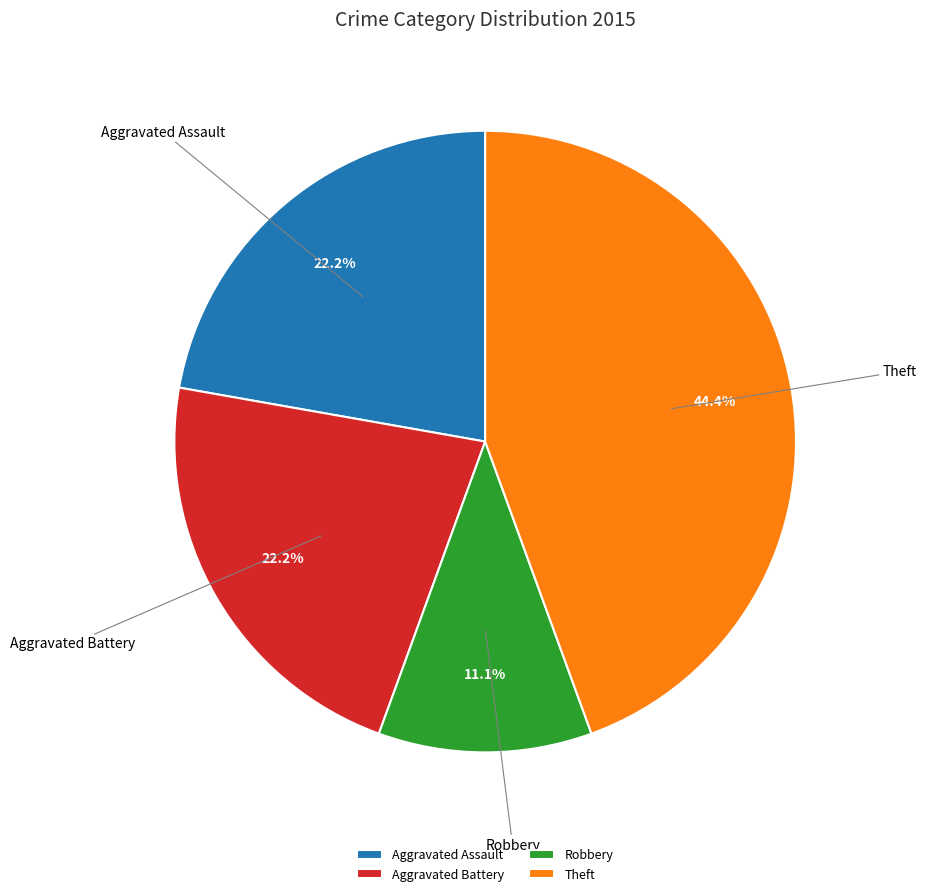

What is the smallest slice in the pie chart?

Robbery